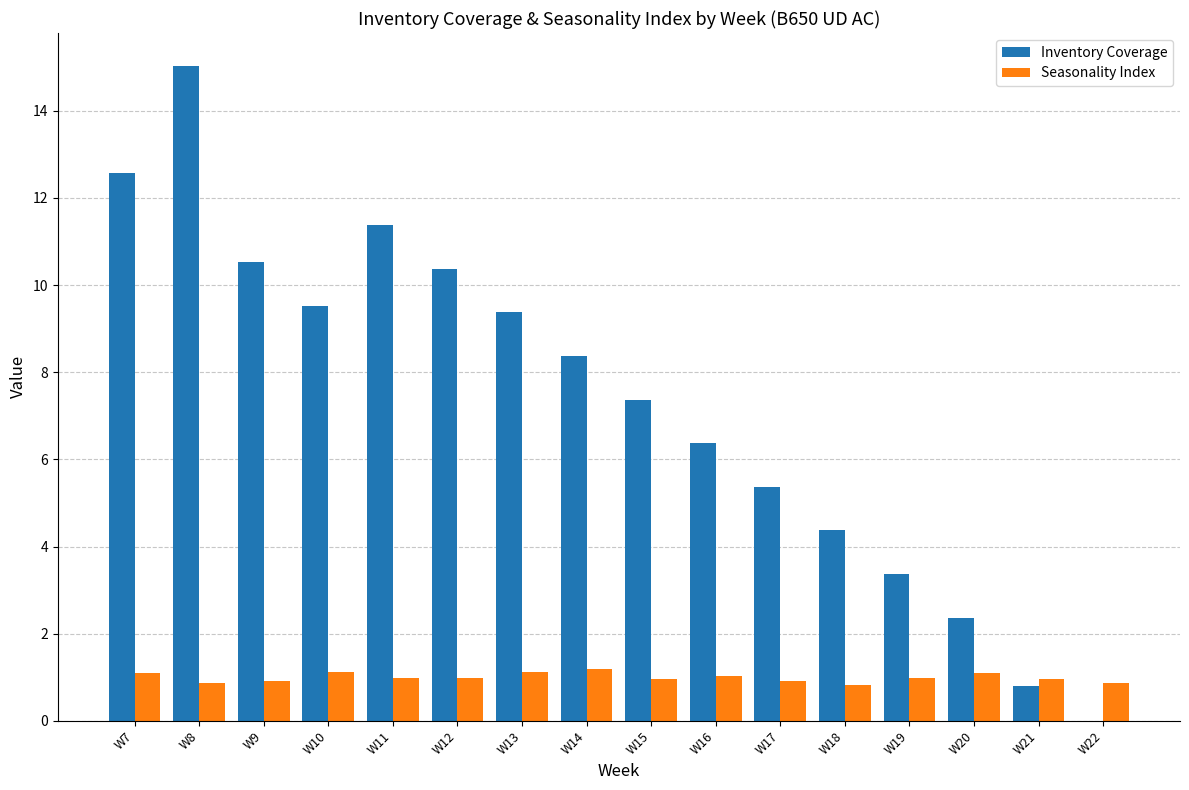

What is the difference between the Inventory Coverage values at W22 and W10?

9.5